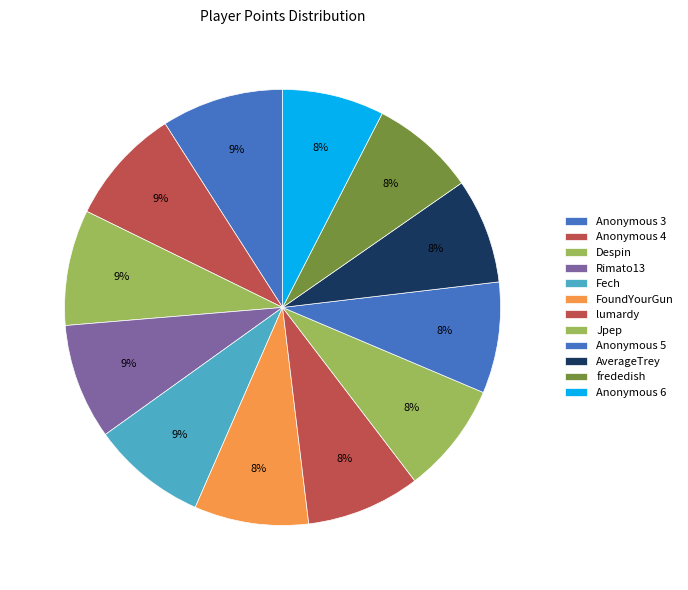

How many segments does this pie chart have?

12